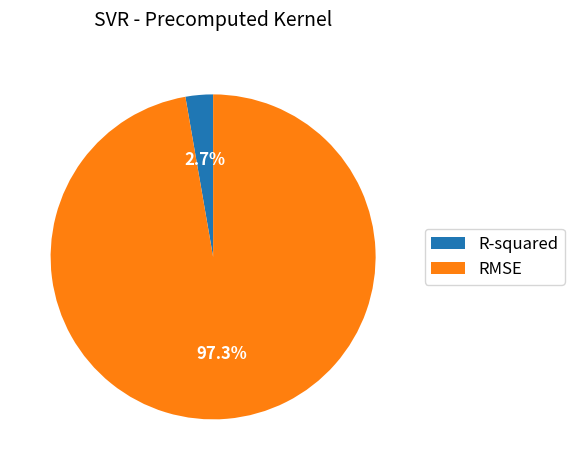

Rank the categories by value from highest to lowest.

RMSE, R-squared